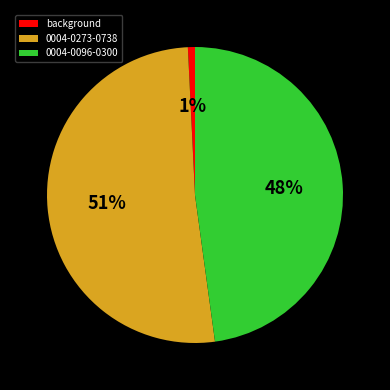

Between 0004-0273-0738 and background, which is larger?

0004-0273-0738